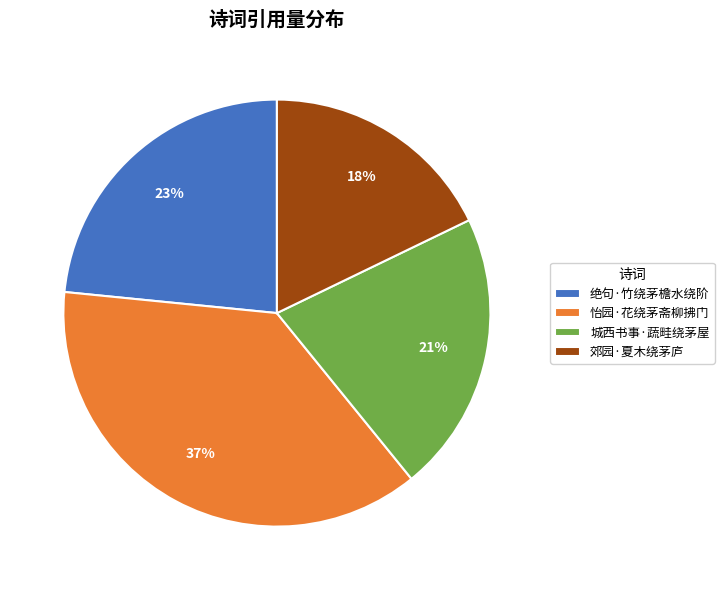

Which category has the smallest portion of the pie?

郊园·夏木绕茅庐